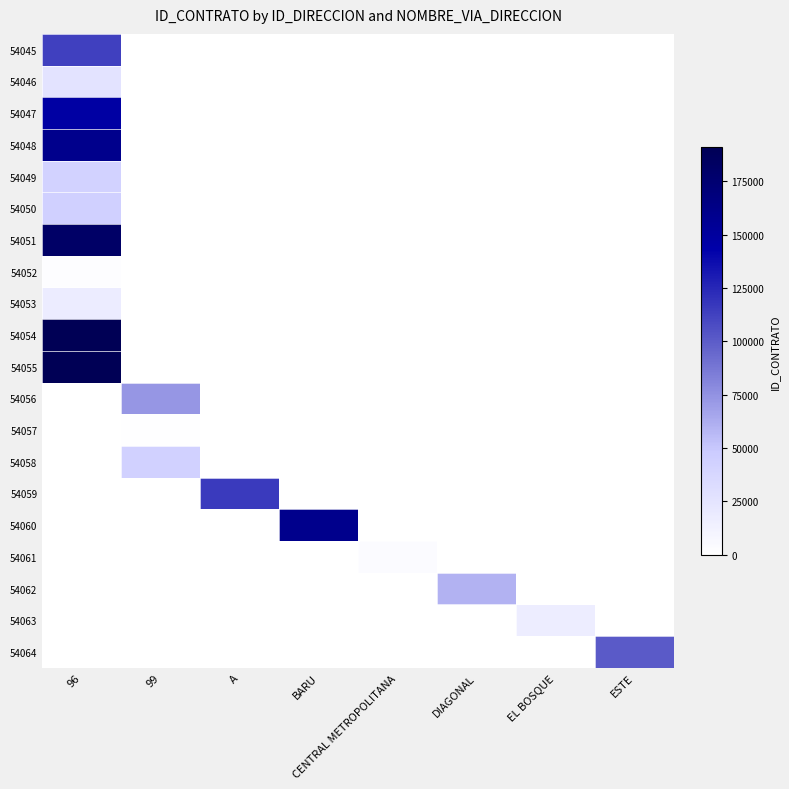

Rank the series at EL BOSQUE from highest to lowest value.

54063, 54045, 54046, 54047, 54048, 54049, 54050, 54051, 54052, 54053, 54054, 54055, 54056, 54057, 54058, 54059, 54060, 54061, 54062, 54064